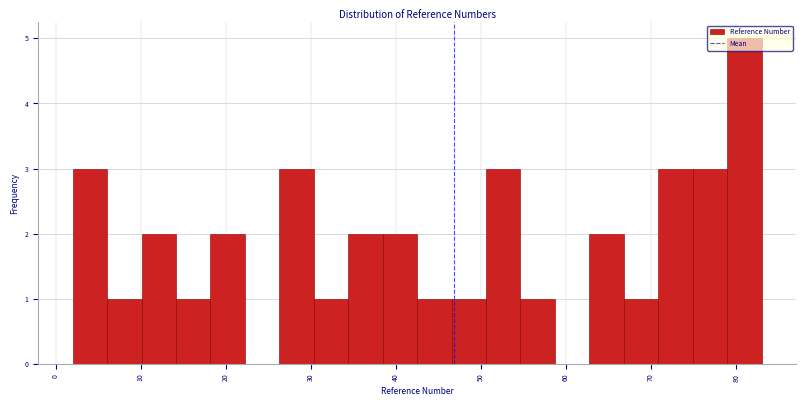

Reading left to right, list every bar in this chart as the range it spans on the x-axis followed by its height. Neither the bar edges nor the heights are printed on the chart, so give them approximately, as read against the axes.

2 to 6: 3
6 to 10: 1
10 to 14: 2
14 to 18: 1
18 to 22: 2
22 to 26: 0
26 to 30: 3
30 to 34: 1
34 to 38: 2
38 to 43: 2
43 to 47: 1
47 to 51: 1
51 to 55: 3
55 to 59: 1
59 to 63: 0
63 to 67: 2
67 to 71: 1
71 to 75: 3
75 to 79: 3
79 to 83: 5